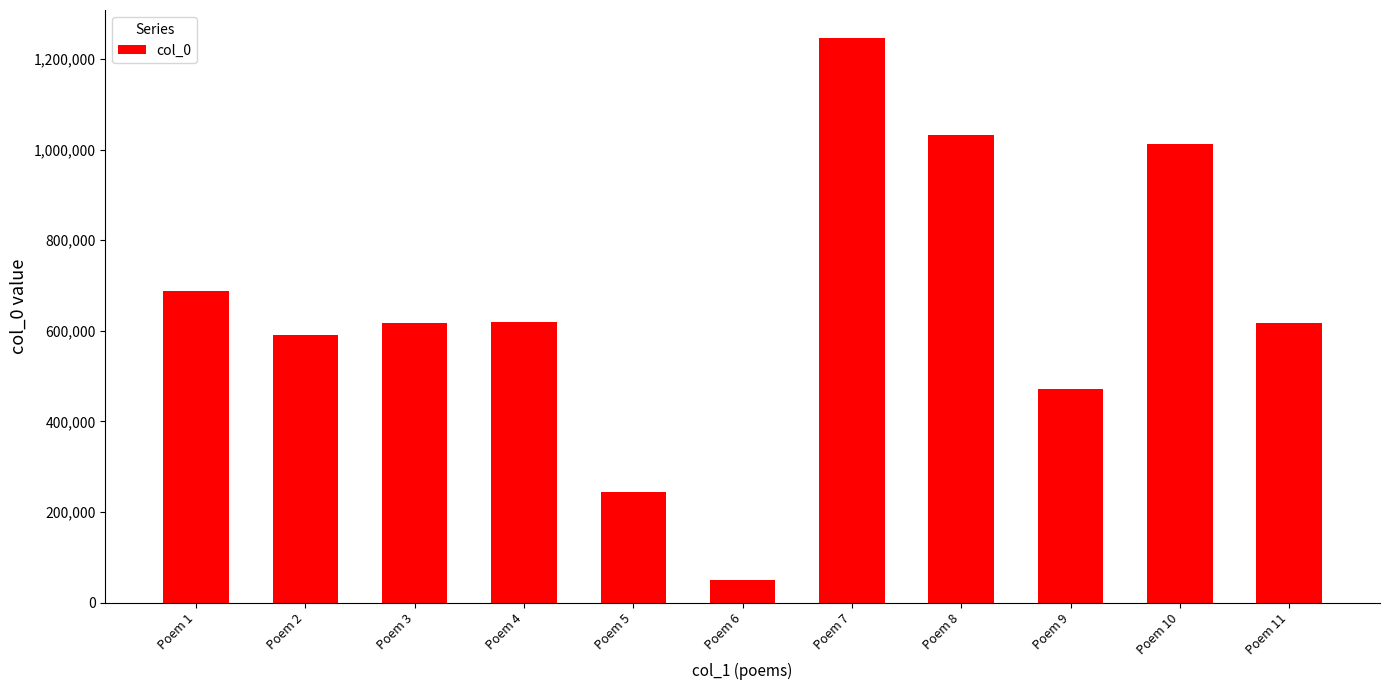

What is the smallest value displayed?

49998